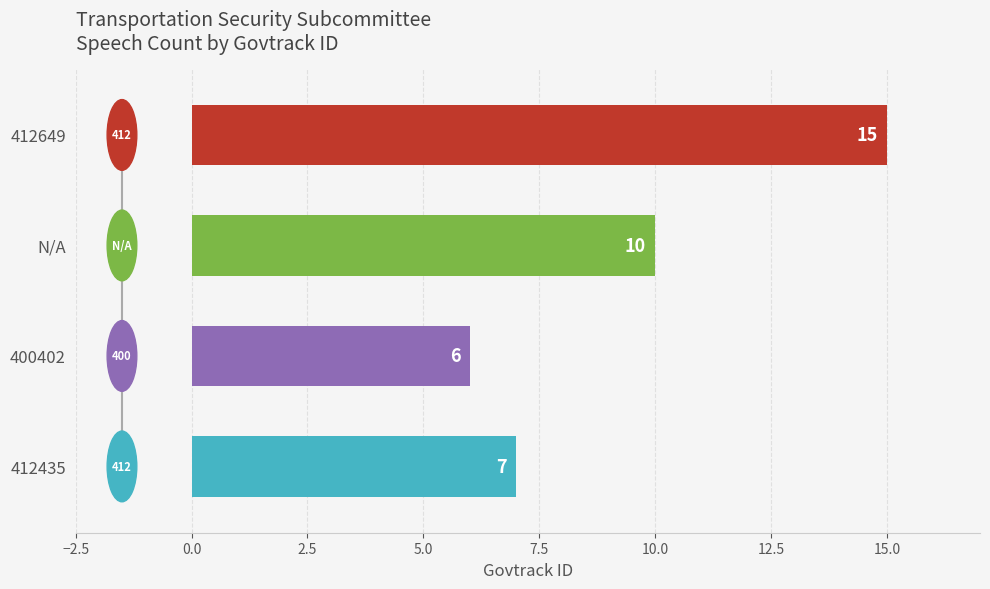

True or false: the data shows 10 at N/A.

True